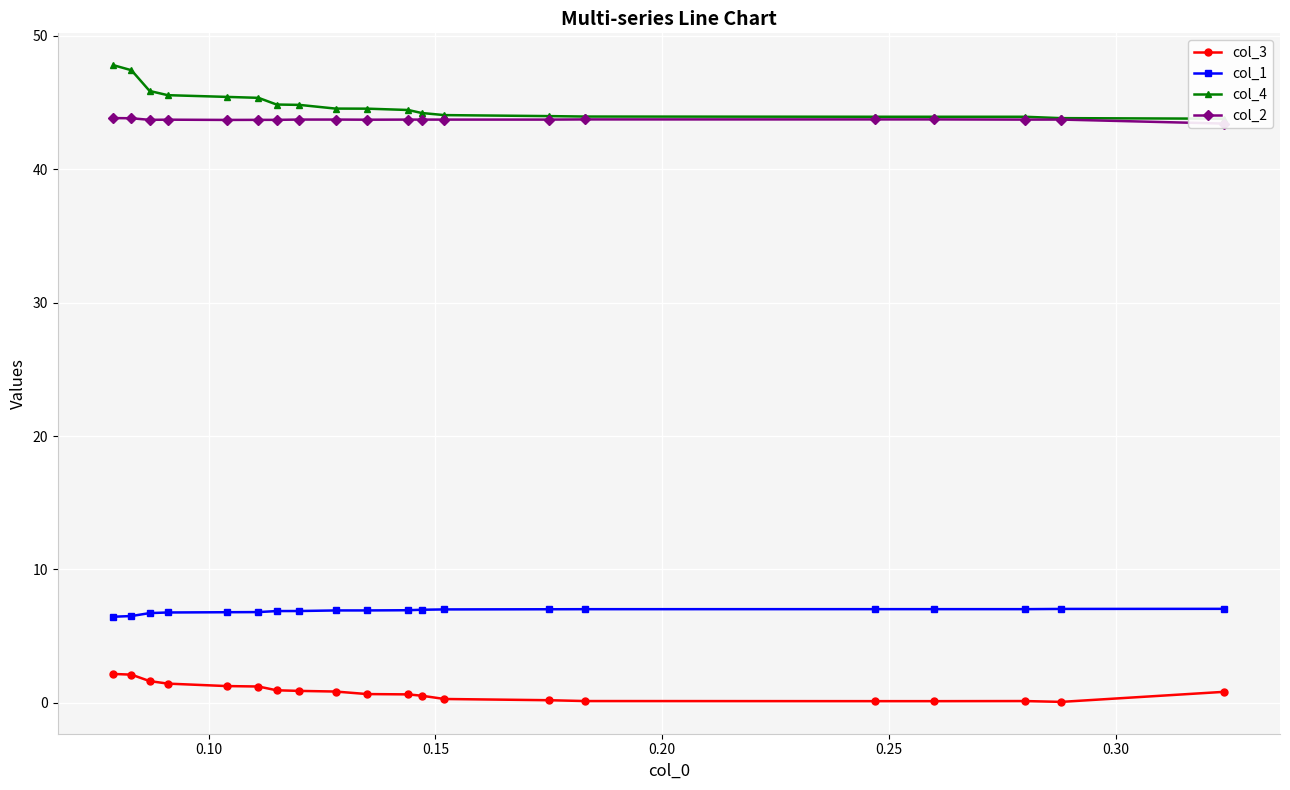

True or false: col_1 and col_3 intersect in this chart.

False